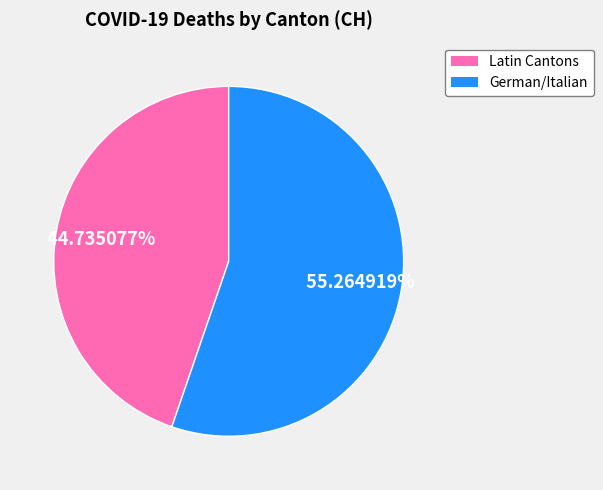

Is there a majority slice in this chart?

Yes